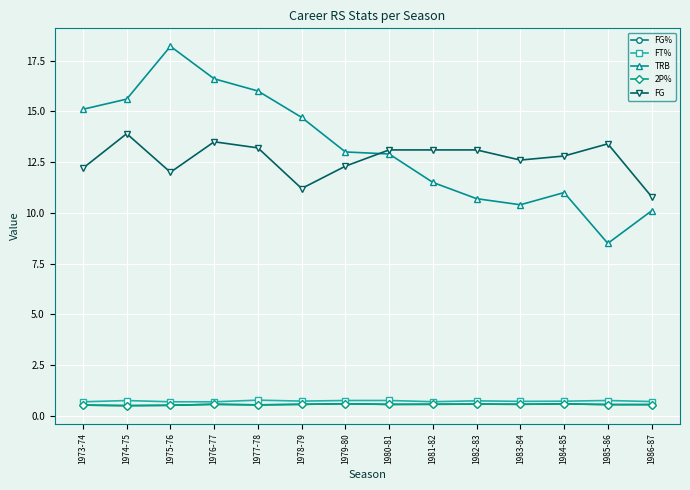

What position from the right is 1984-85?

3